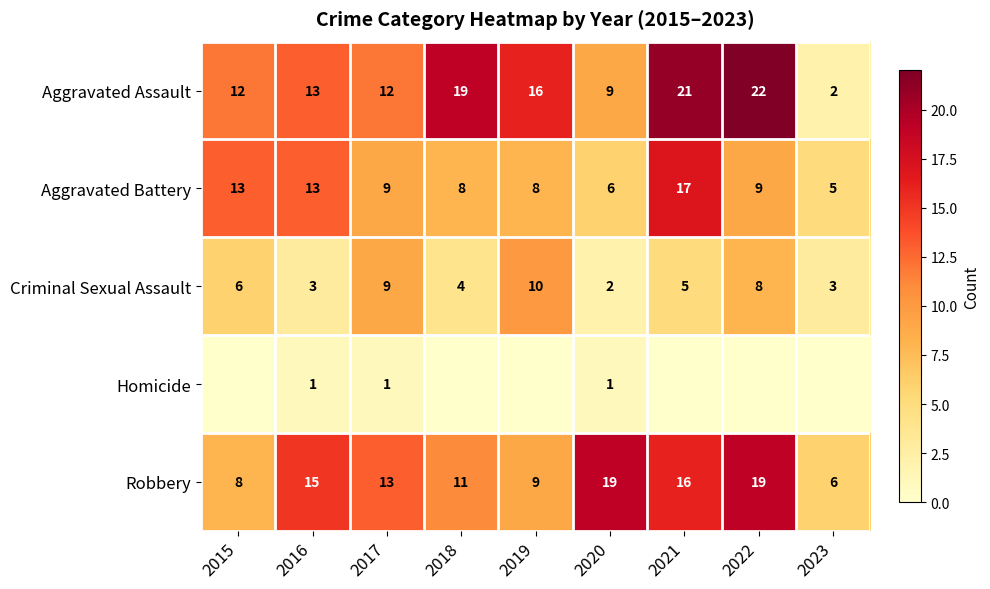

What is the total value across all series at 2019?

43